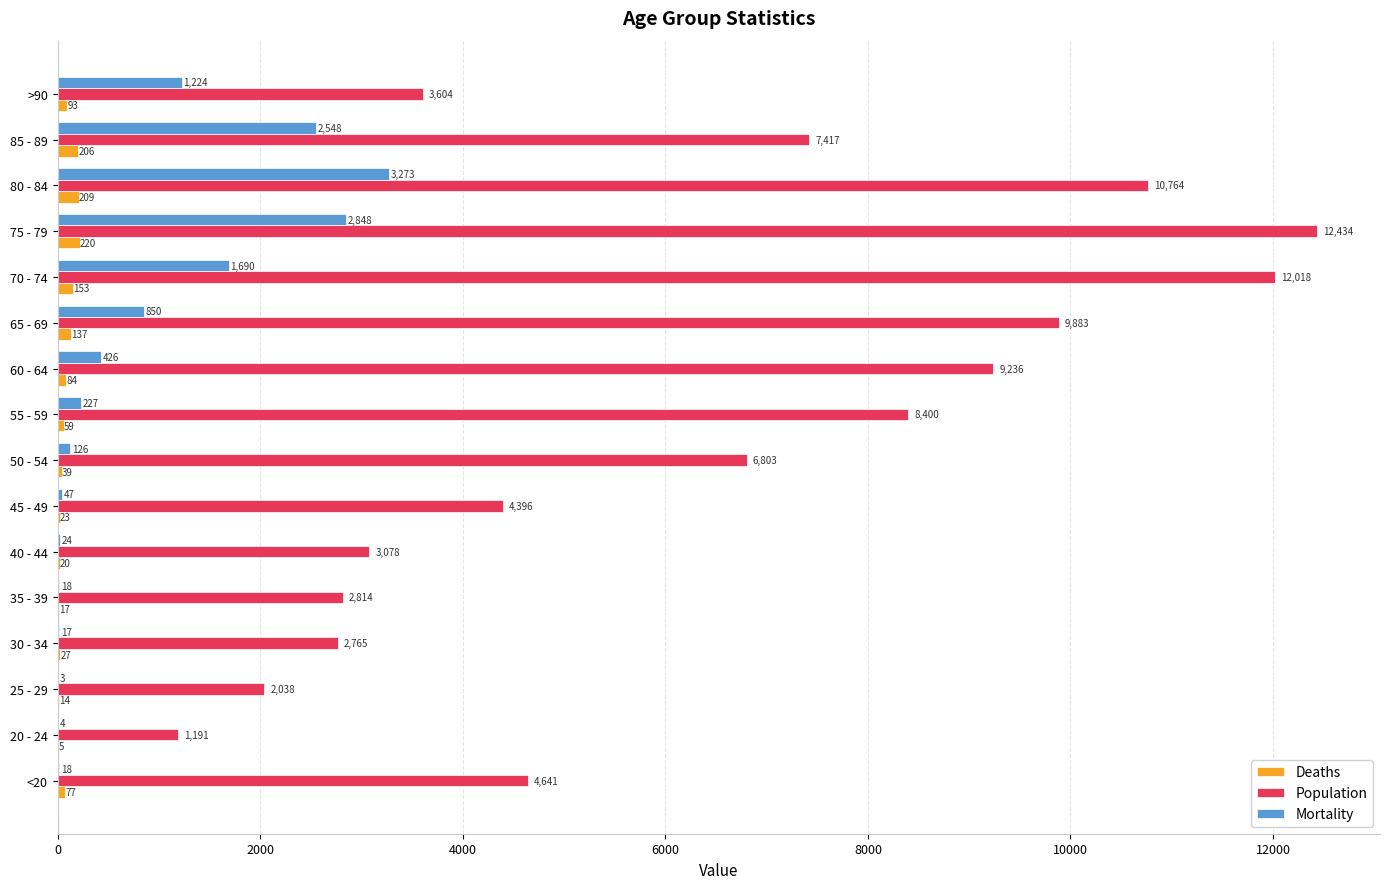

What is the sum of all Deaths values?

1383